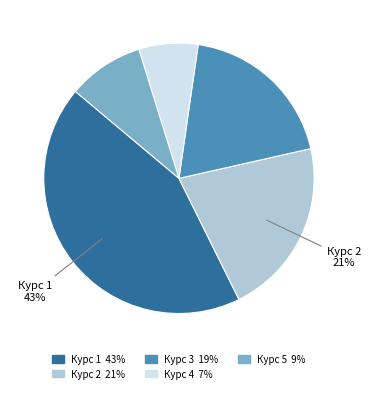

What percentage is the Курс 5 slice, to the nearest percent?

9%